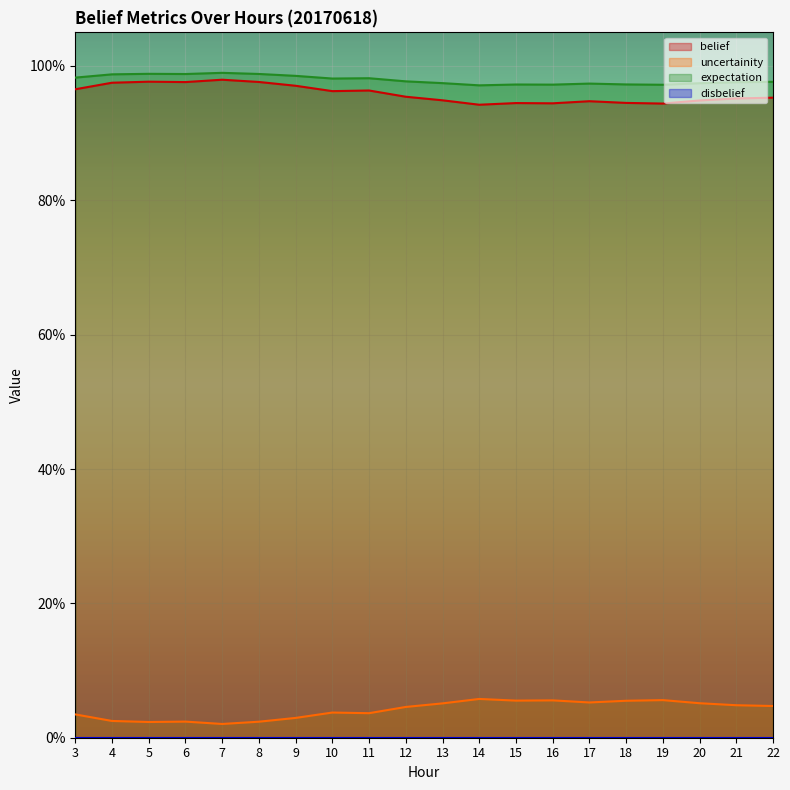

What is the sum of all expectation values?

19.6